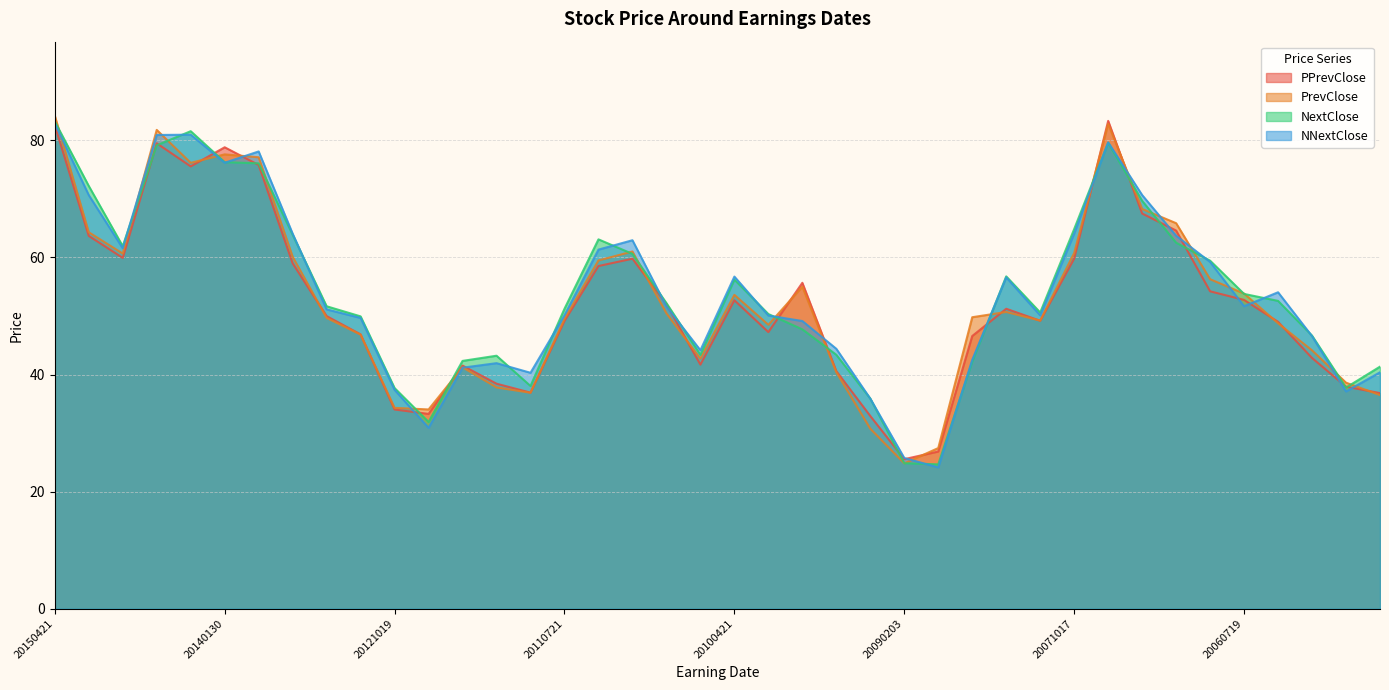

Does the chart display data point markers on the line(s)?

No